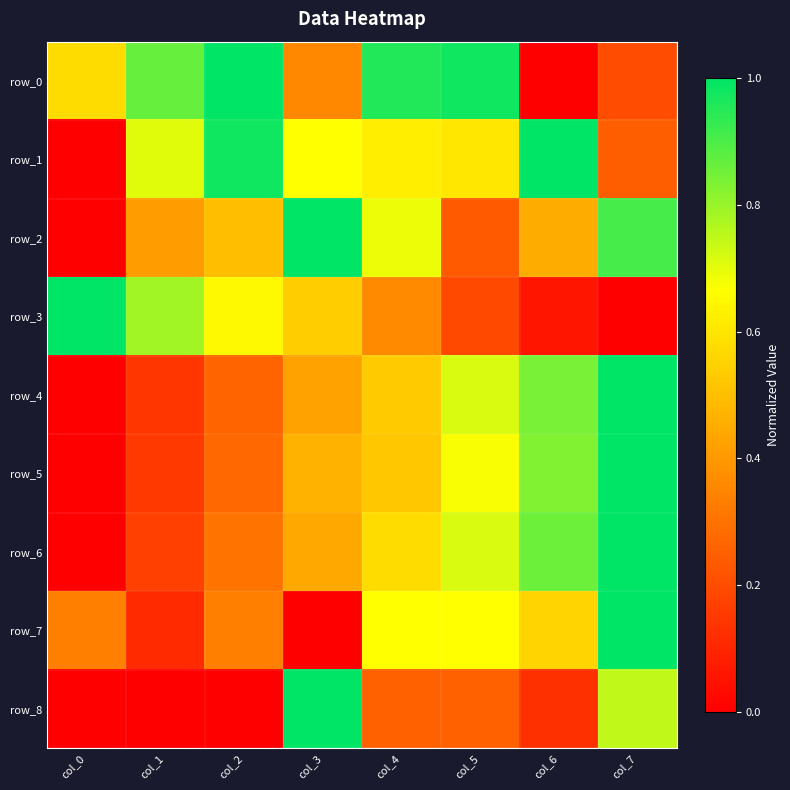

What is the difference between the row_5 values at col_1 and col_4?

0.4